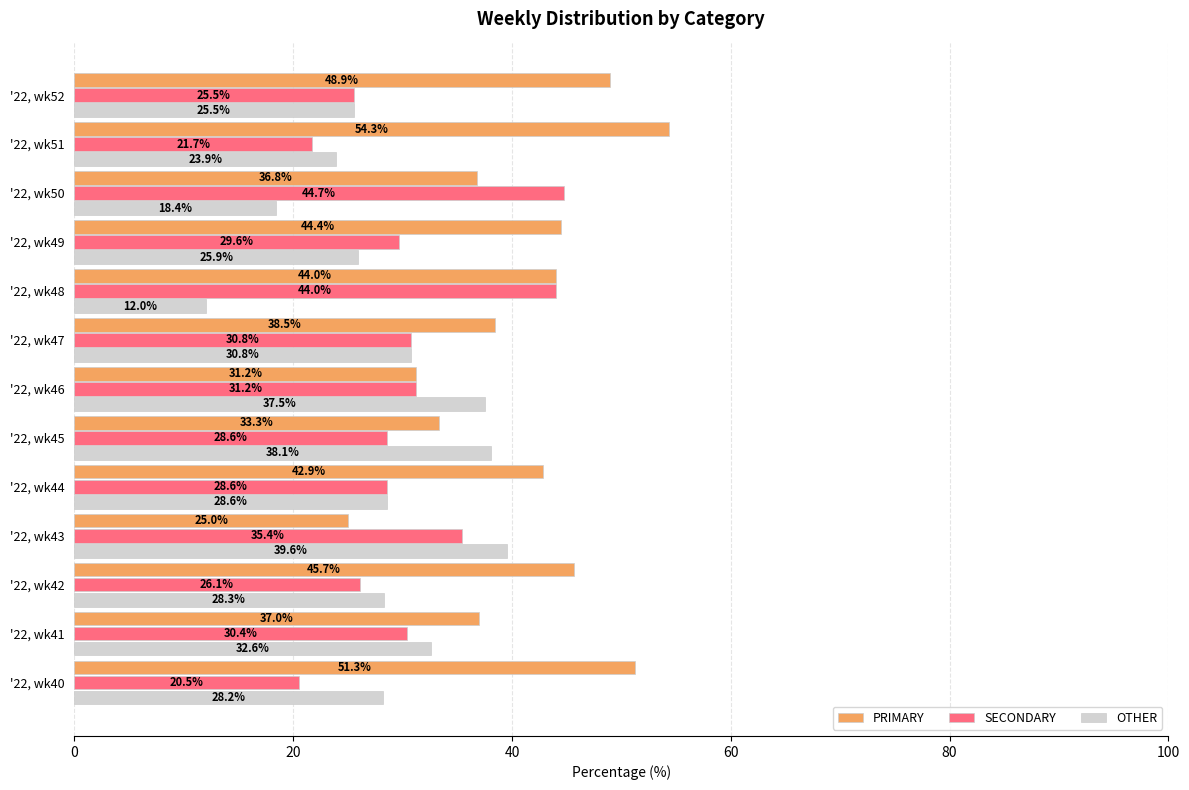

What is the greatest value displayed?

54.3